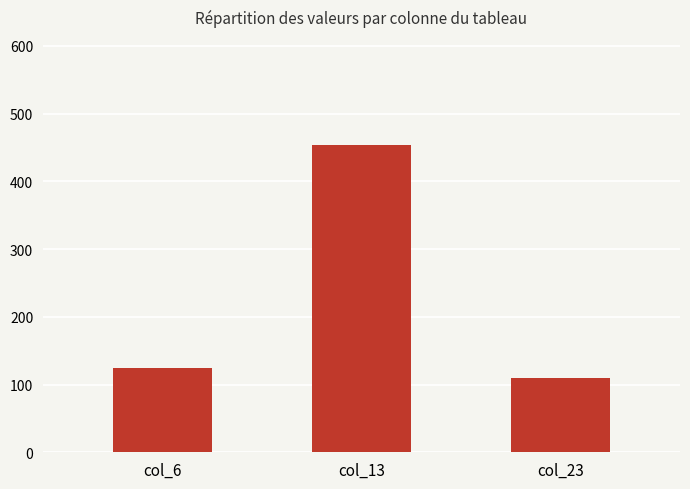

What is the average value?

229.4